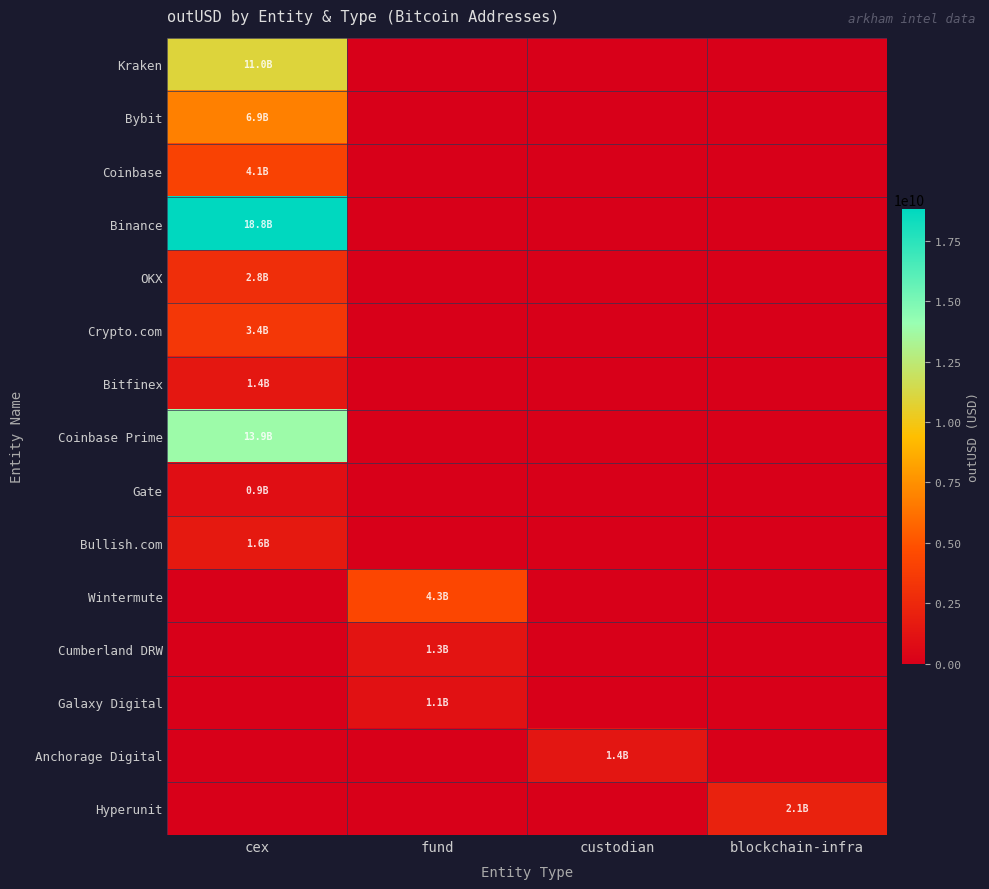

What is the greatest value displayed?

18816905947.0